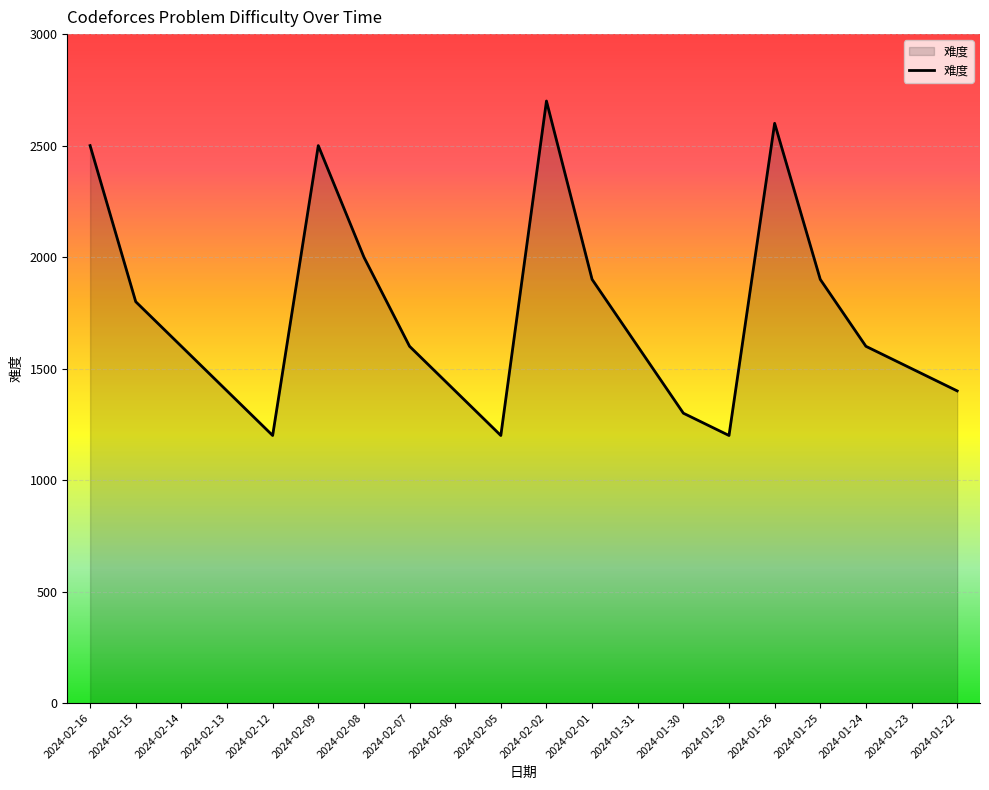

What is the difference between the second highest and minimum values?

1400